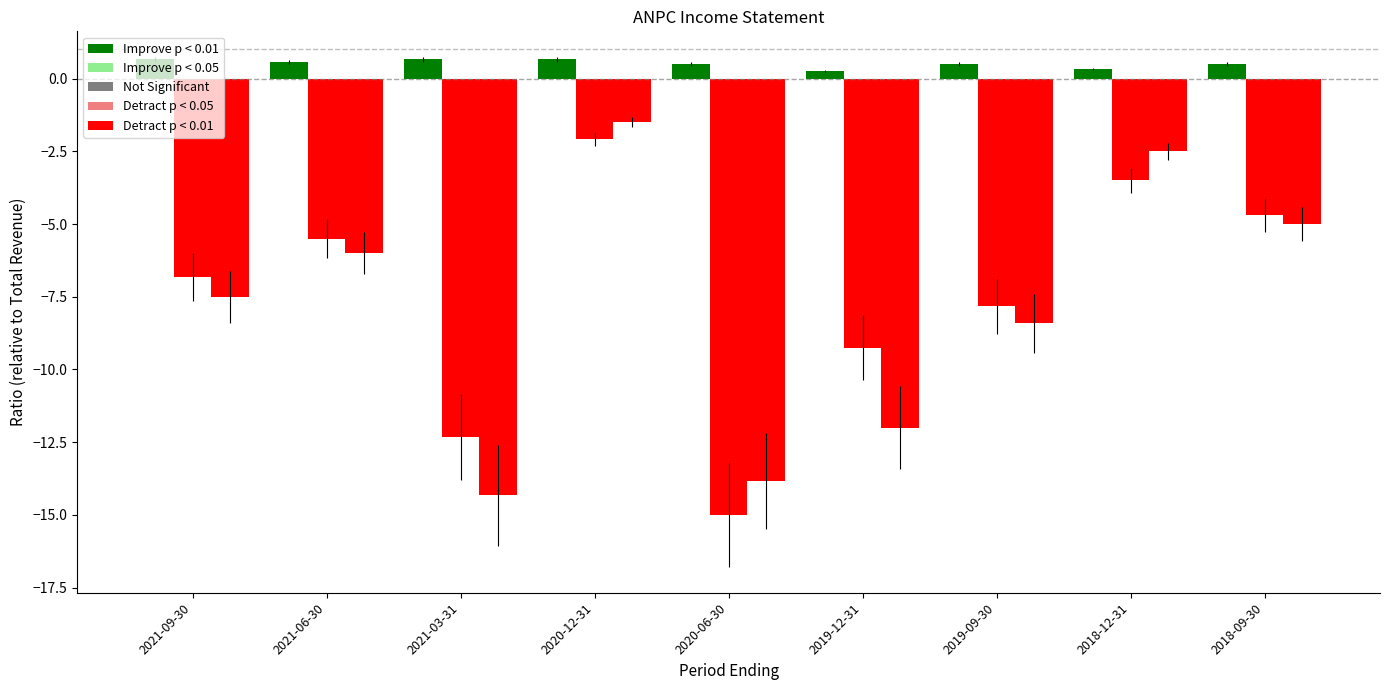

Does the chart contain any negative values?

Yes